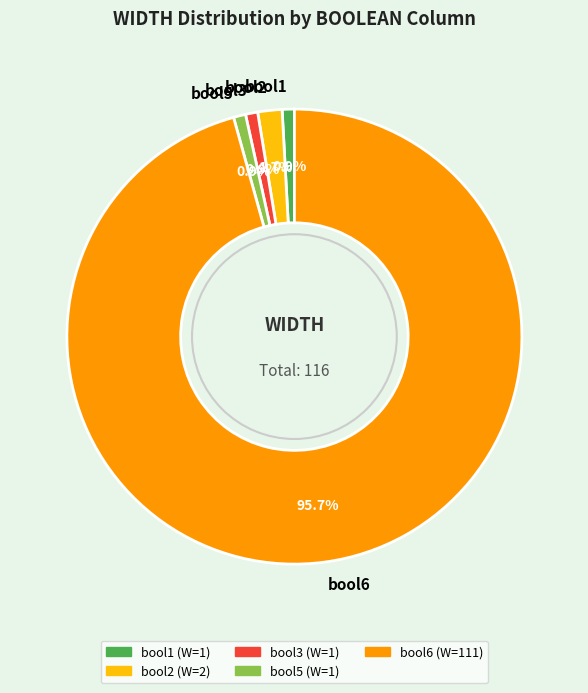

Which category accounts for the majority?

bool6